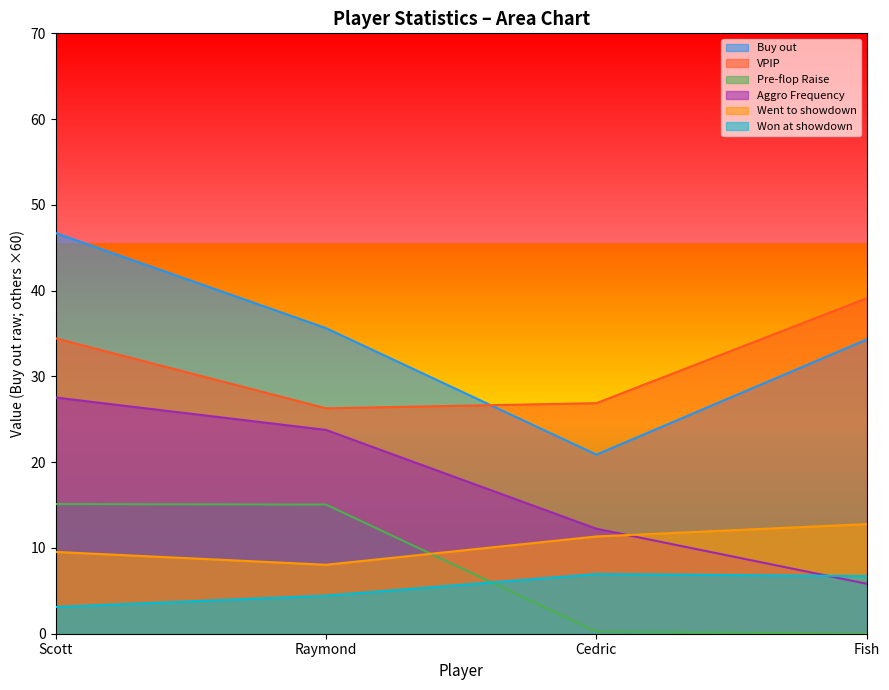

How many series are shown in this chart?

6